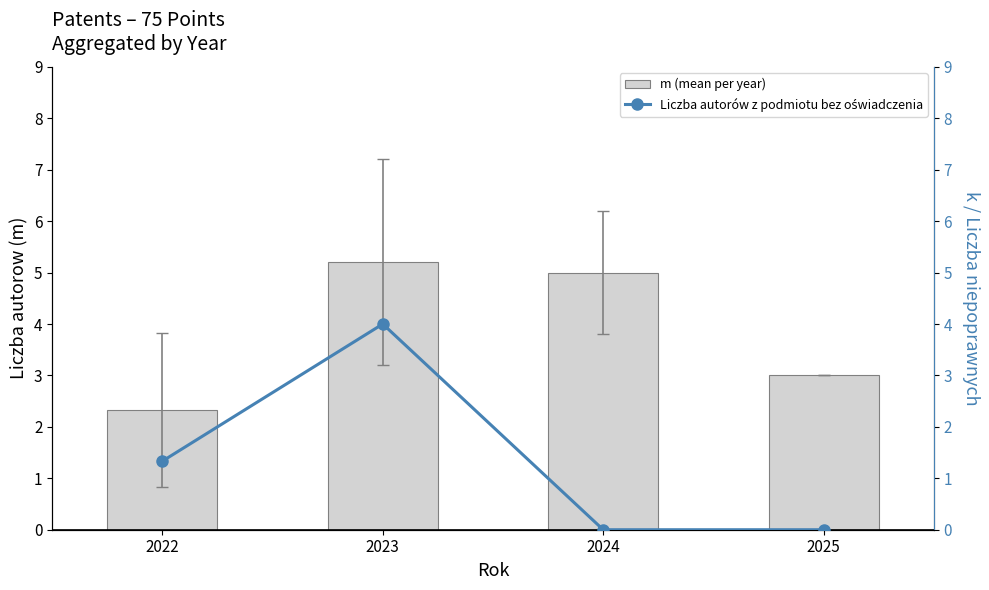

At which label does Liczba autorów z podmiotu bez oświadczenia first exceed 1?

2022